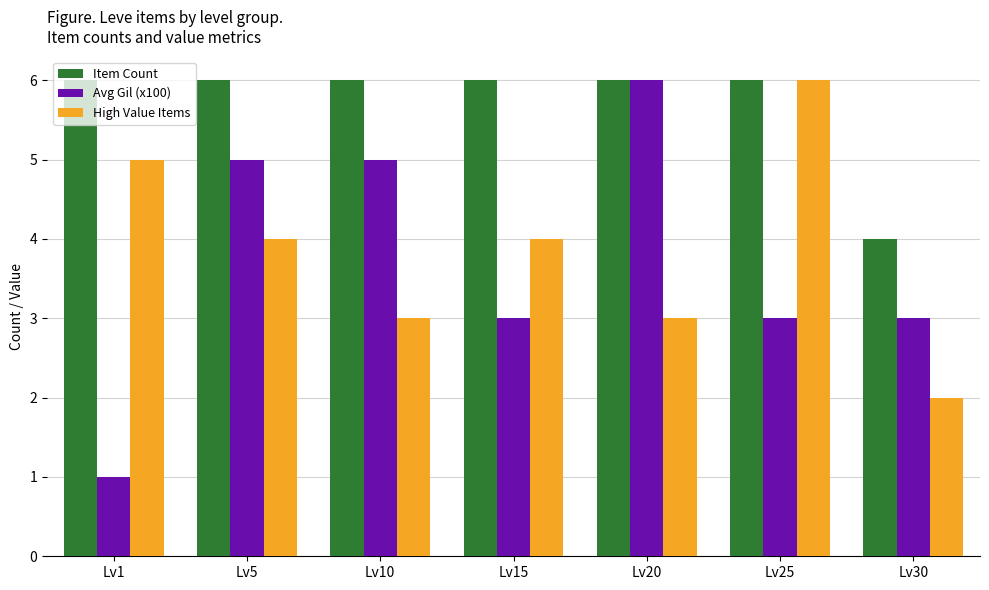

What is the lowest value of the Item Count series?

4